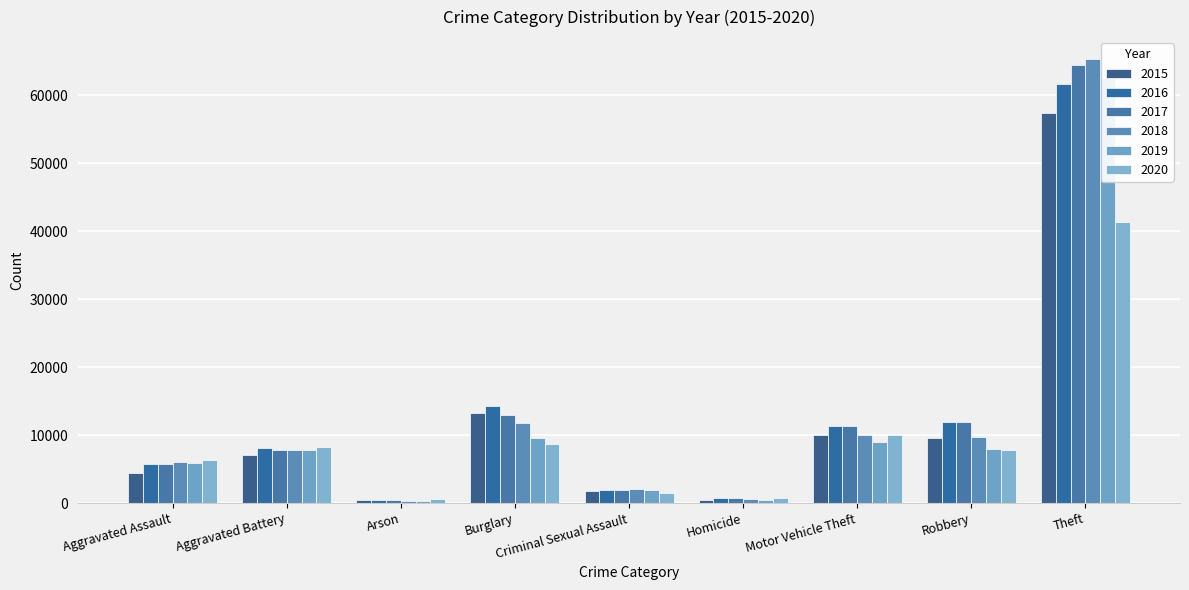

What is the minimum value for 2015?

448